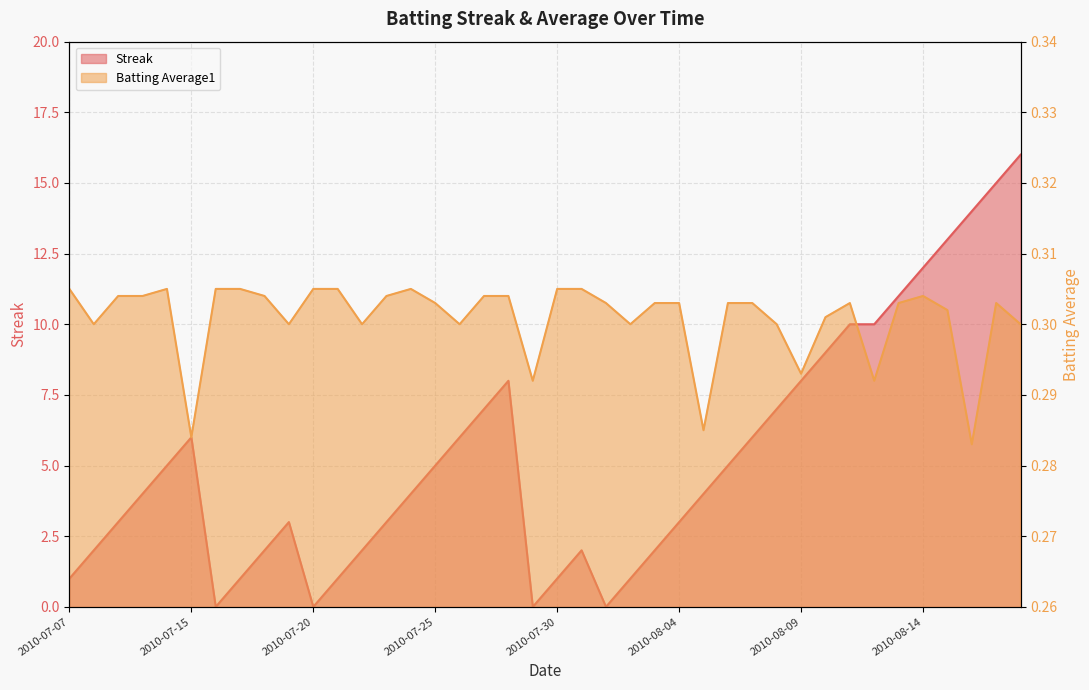

How many values in Streak are above zero?

36